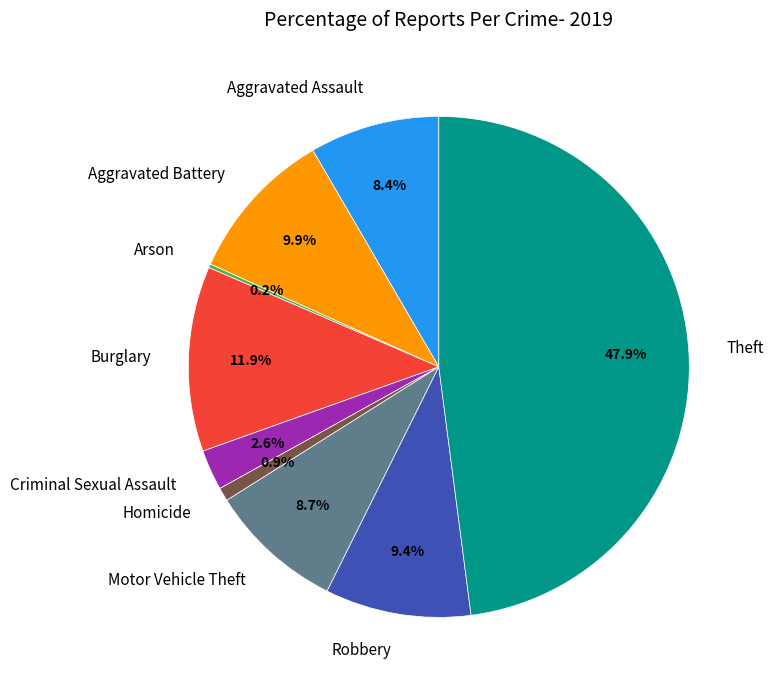

The Aggravated Battery slice represents 1% of the pie. True or false?

False